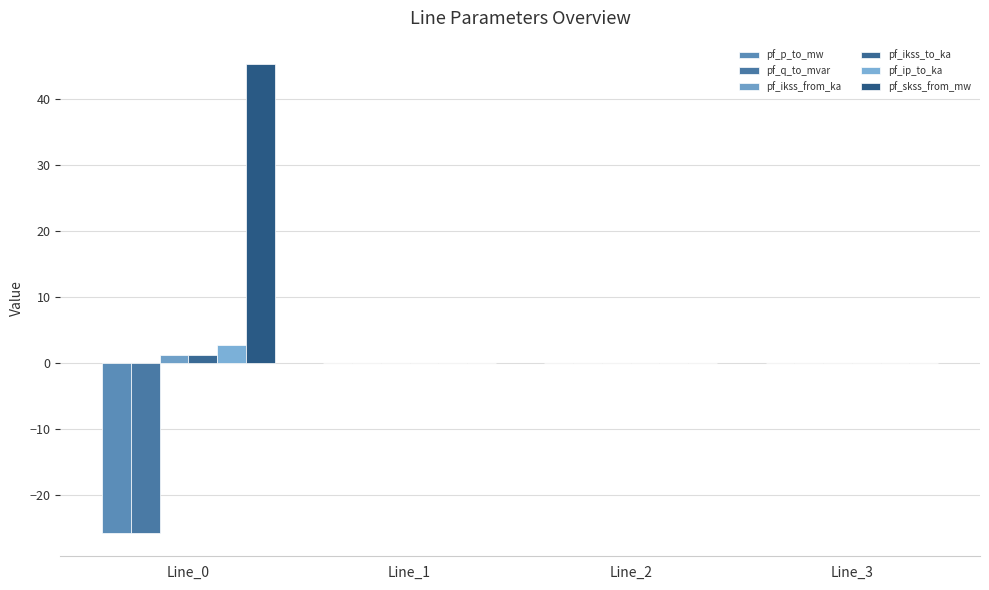

Is the value of pf_ikss_to_ka at Line_0 greater than the value of pf_ip_to_ka at Line_2?

Yes